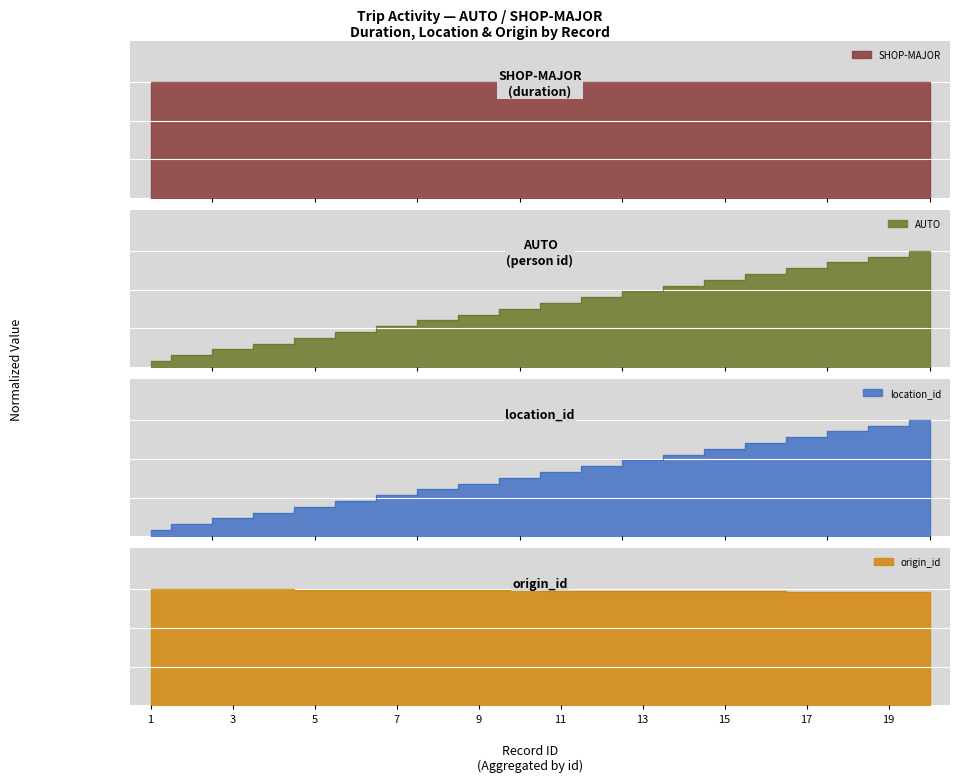

After their last crossing, which series has the higher values: origin_id or AUTO?

AUTO